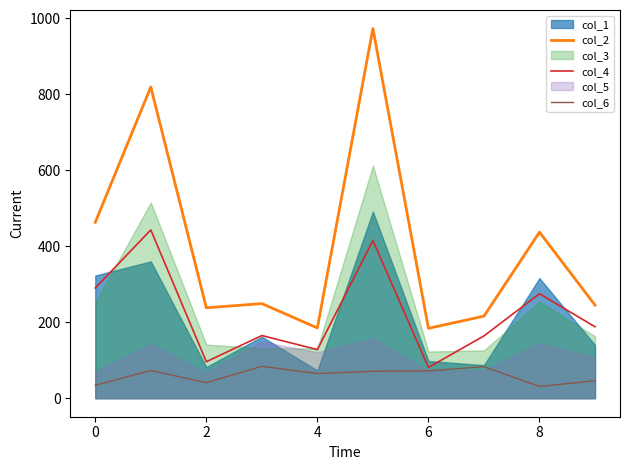

True or false: col_6 has more than 1 interior local peaks.

True